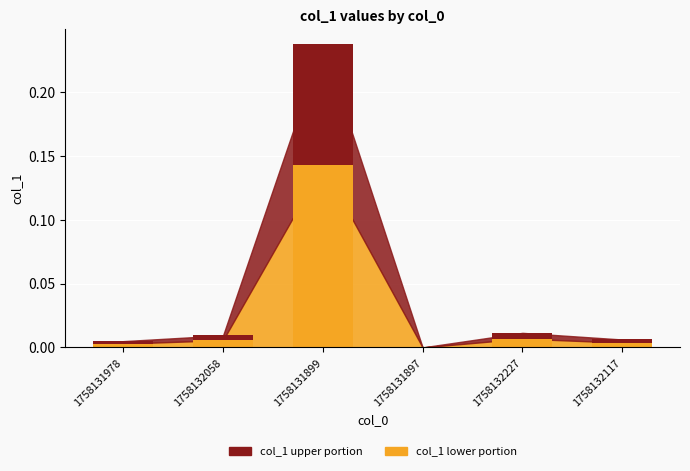

Count the number of values greater than 0.

5